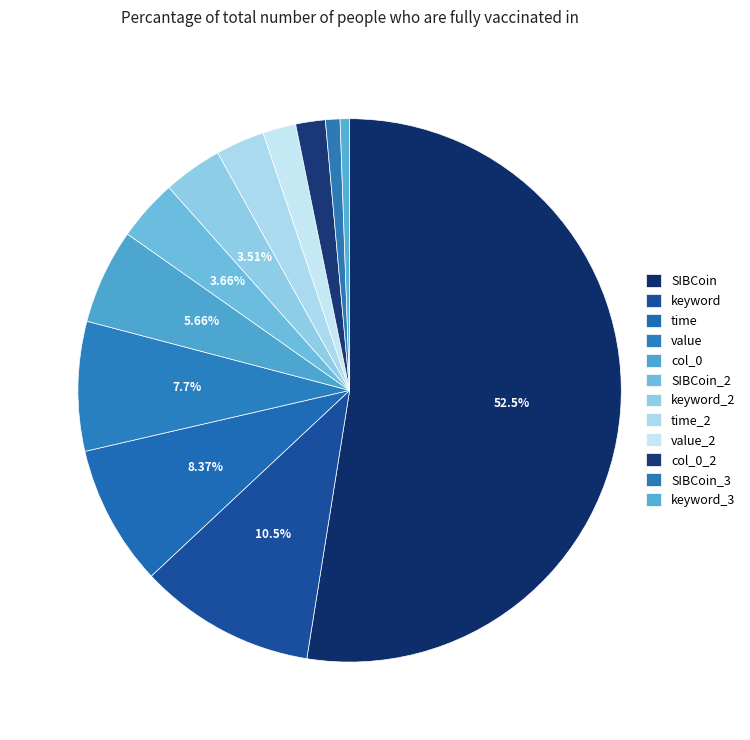

How many slices are in this pie chart?

12